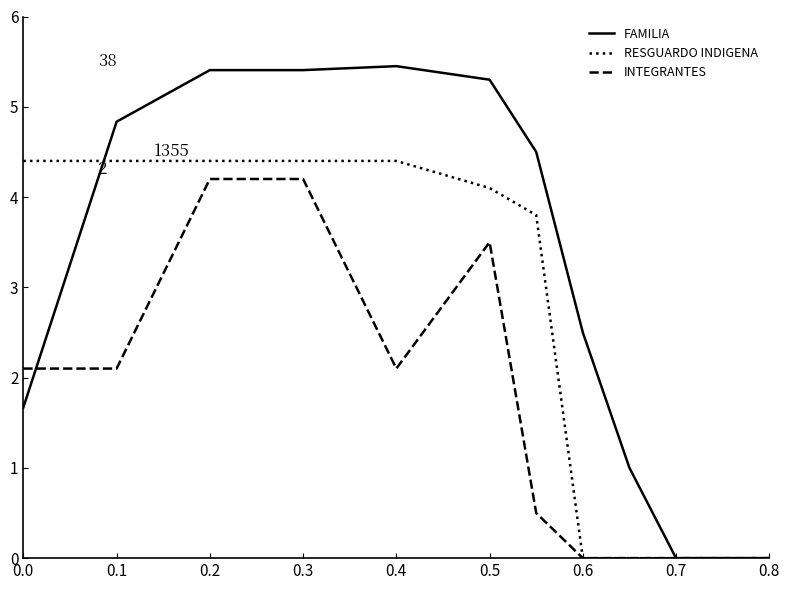

Which series has the largest total across all categories?

FAMILIA